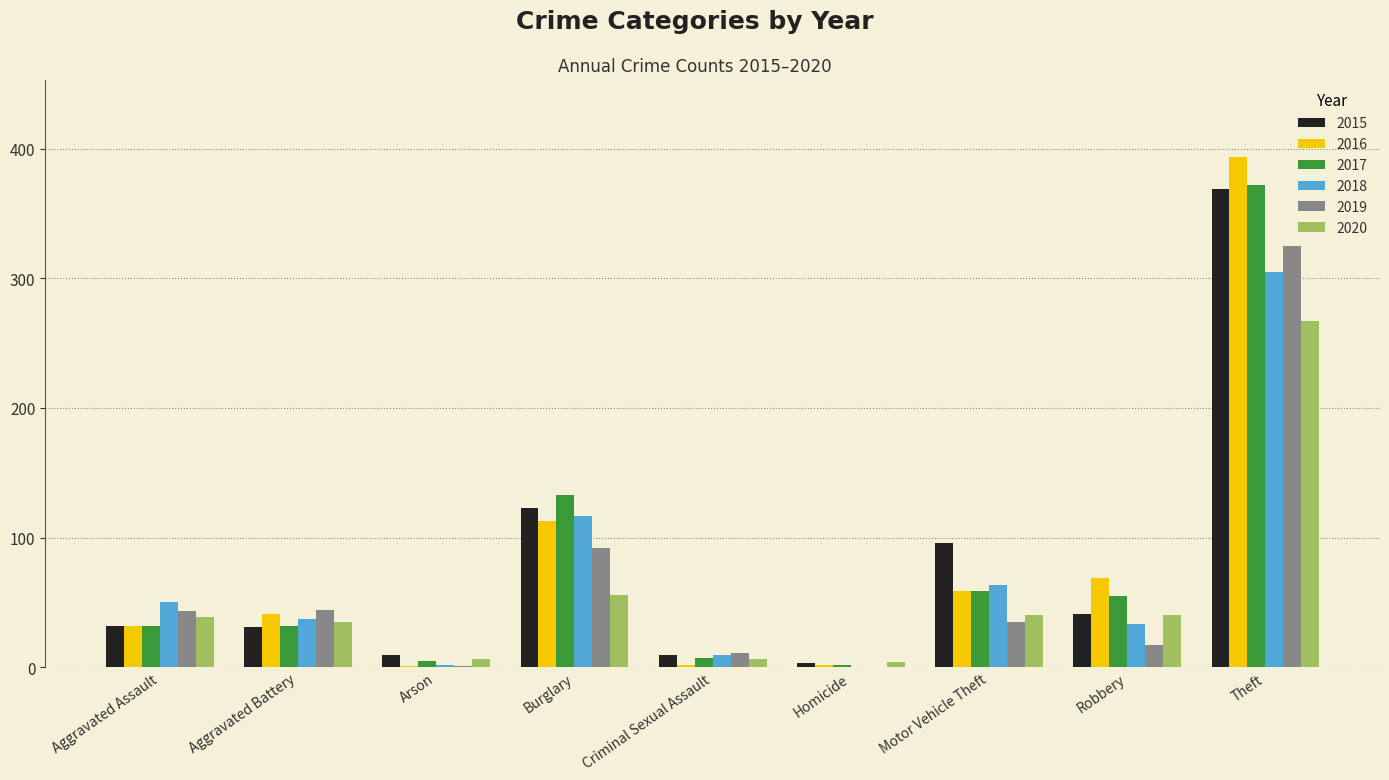

Which category has the highest value across all series?

Theft